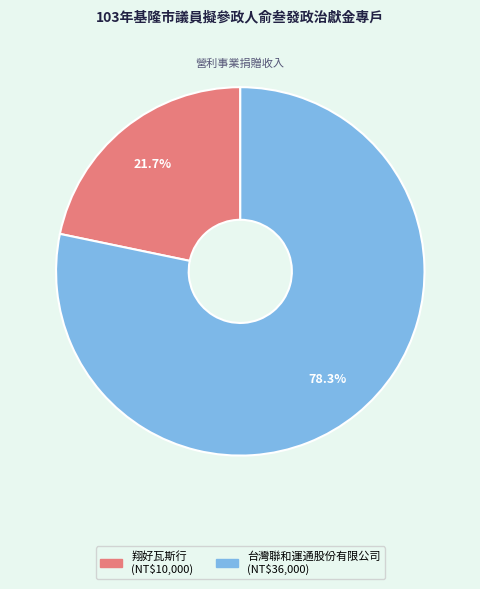

Rank the categories by value from highest to lowest.

台灣聯和運通股份有限公司, 翔好瓦斯行